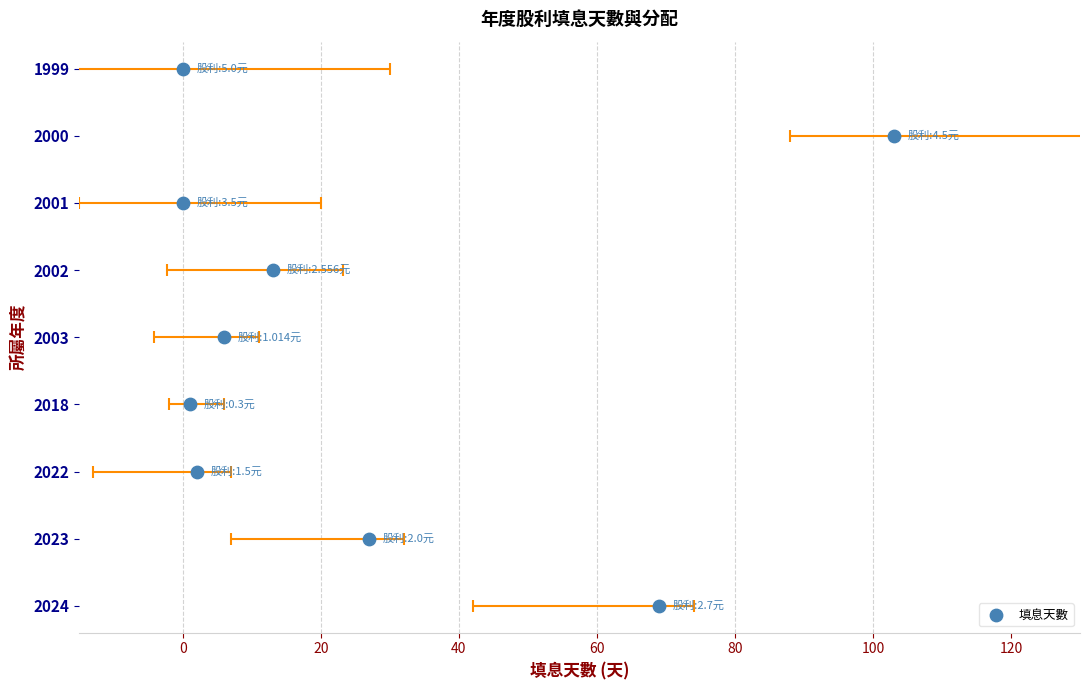

Which has a higher value, 100 or 0?

100